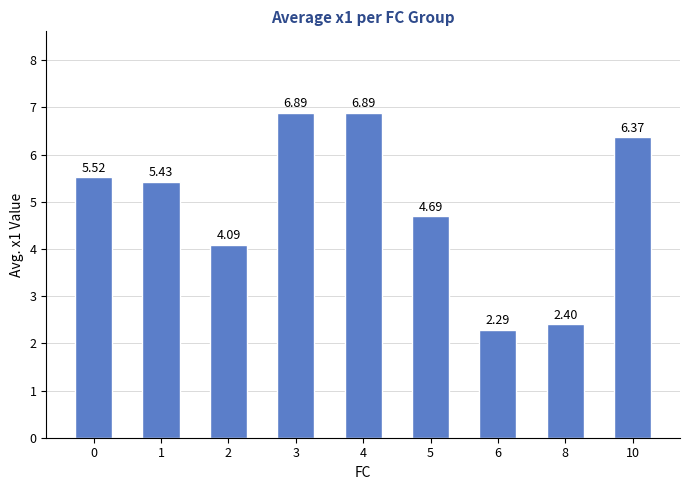

What is the maximum value shown in the chart?

6.9